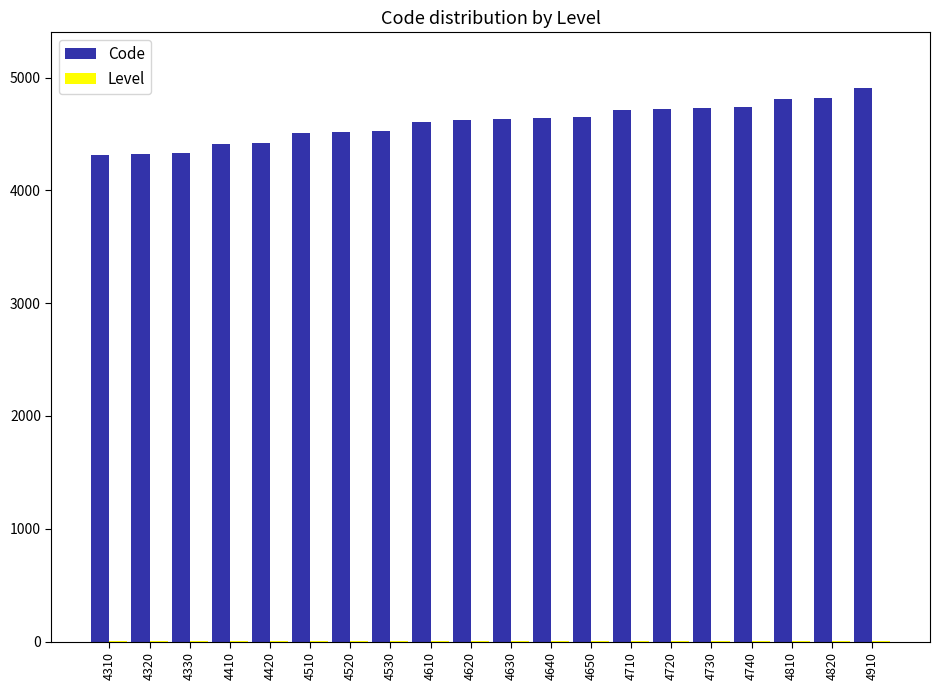

The value of Code at 4650 is 4650. True or false?

True